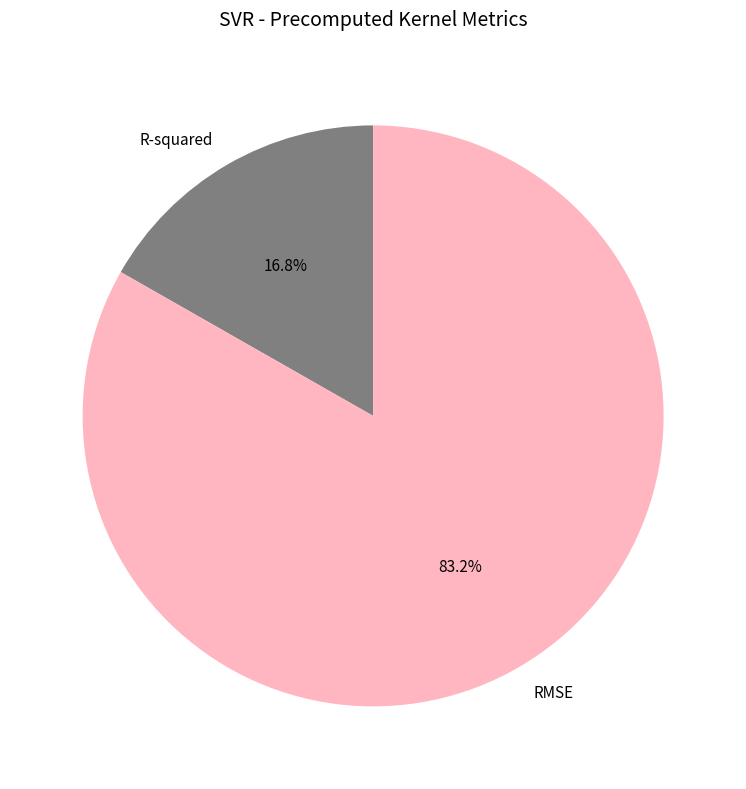

To the nearest percent, what is the combined percentage of RMSE and R-squared?

100%